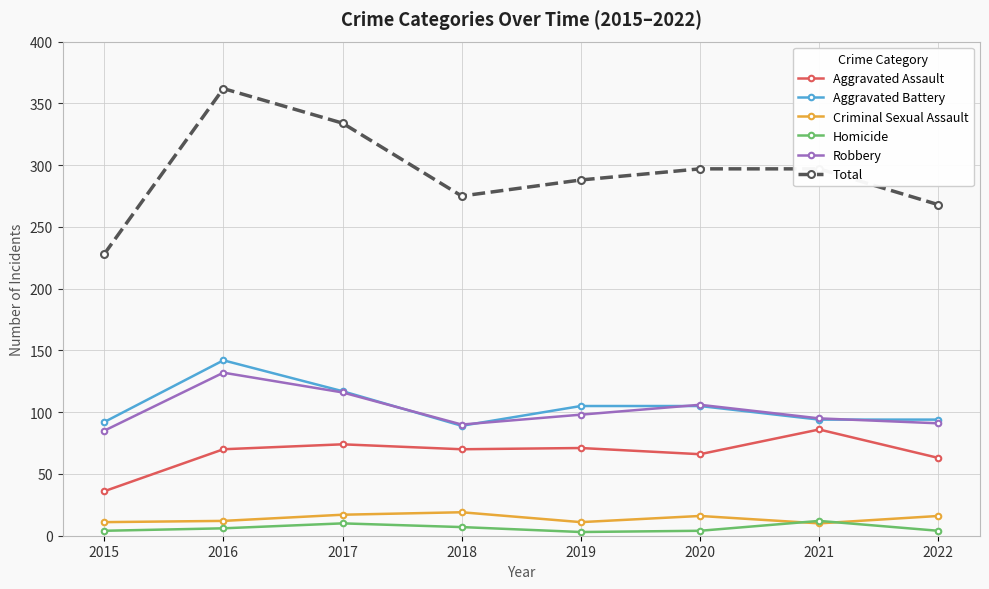

What is the difference between the Aggravated Battery values at 2018 and 2016?

53